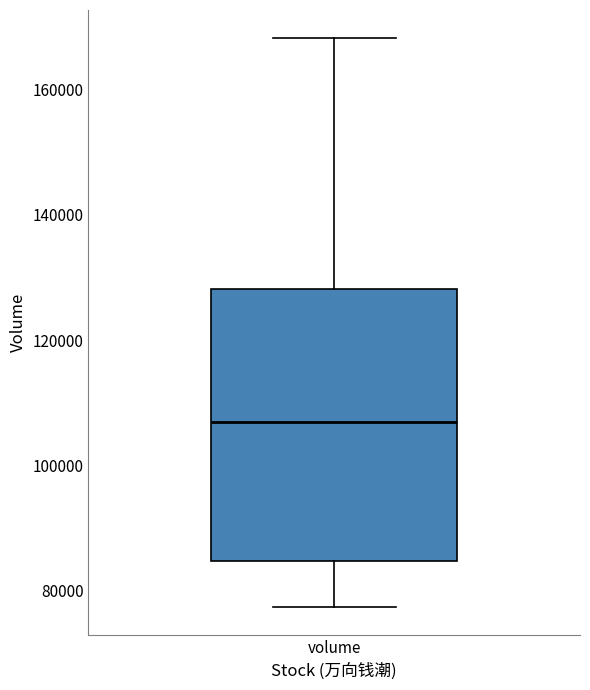

Transcribe this box plot: give where the median line is, the range the box spans, and where the two whiskers end, as read against the y-axis. The values are not printed on the chart, so give them approximately, as read against the axis.

median 106000, box 84000 to 128000, whiskers 78000 to 168000